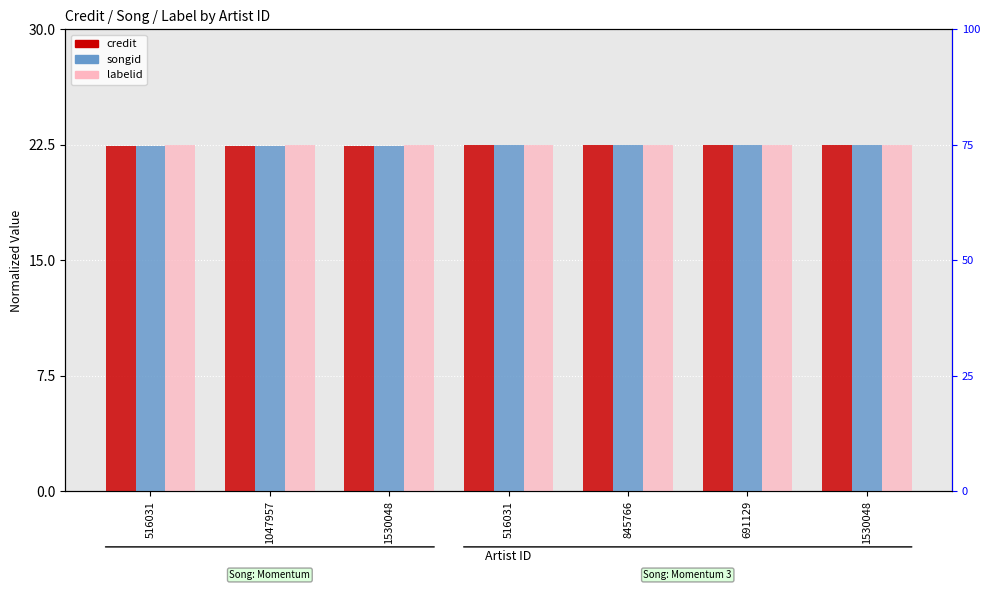

List the series in order of their overall mean, highest first.

labelid, credit, songid